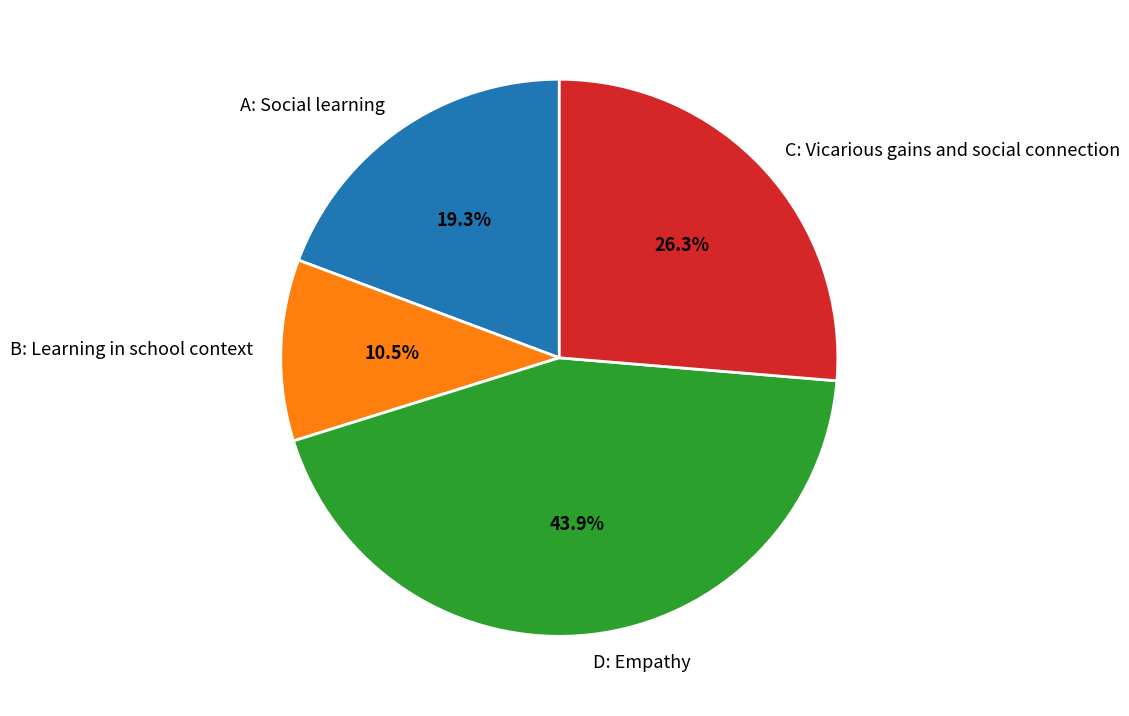

Which category has the biggest portion of the pie?

D: Empathy